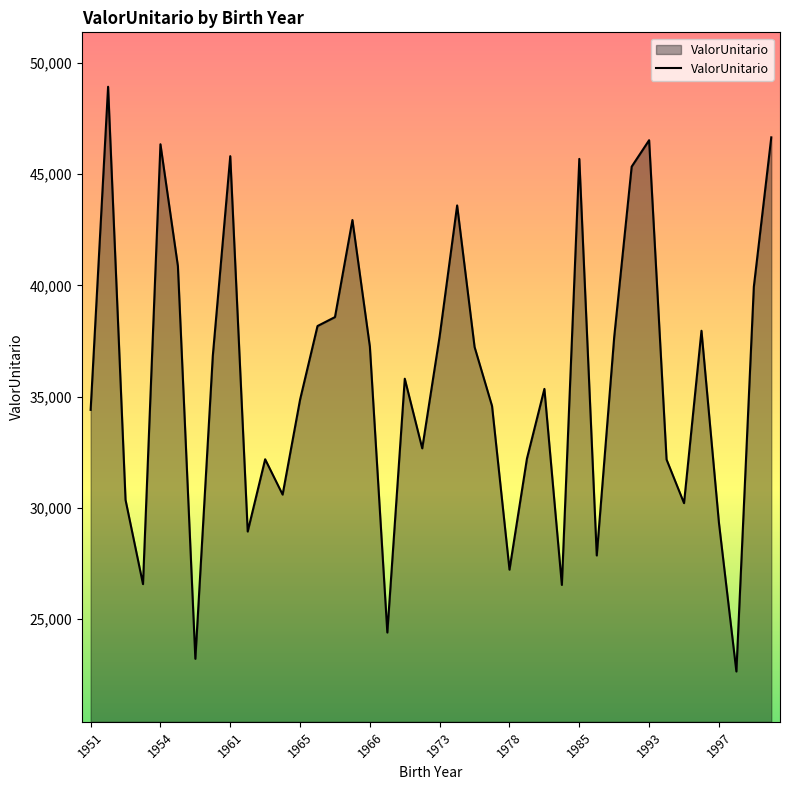

What is the greatest value displayed?

48934.4